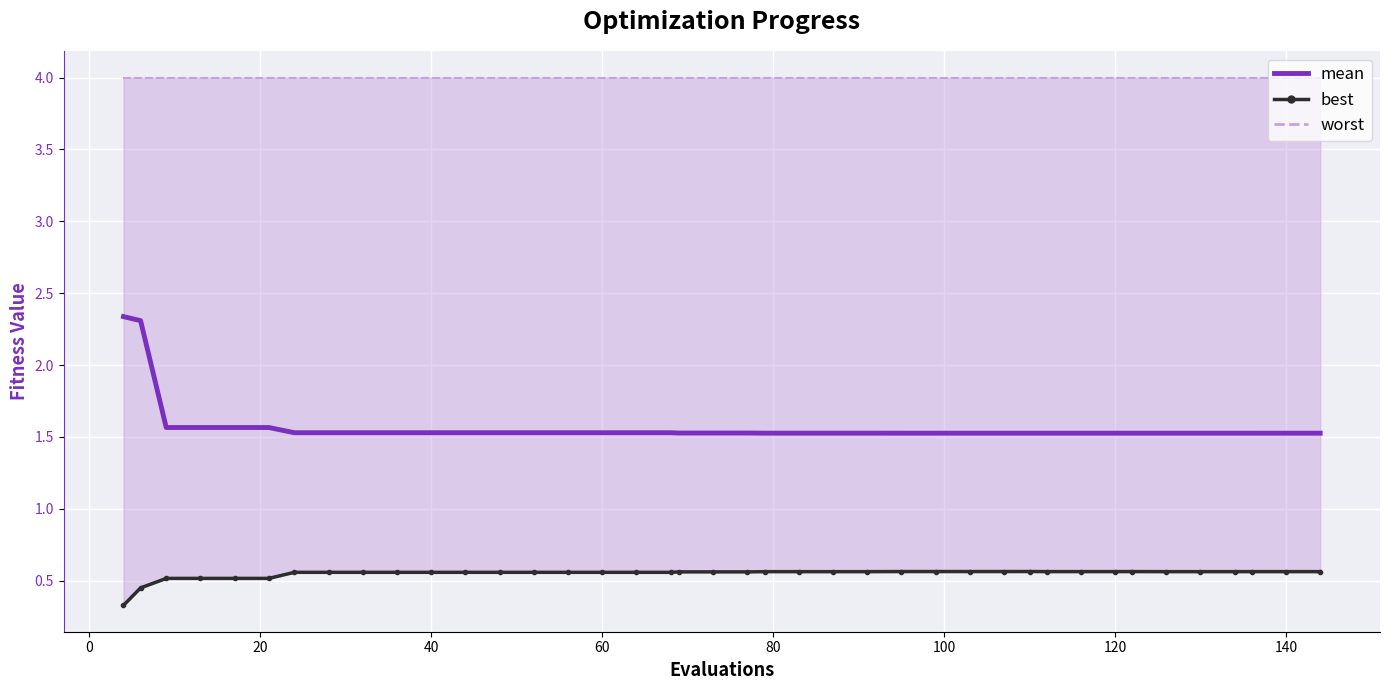

Reading right to left, transcribe all the data shown in this chart.

mean: 1.5	1.5	1.5	1.5	1.5	1.5	1.5	1.5	1.5	1.5	1.5	1.5	1.5	1.5	1.5	1.5	1.5	1.5	1.5	1.5	1.5	1.5	1.5	1.5	1.5	1.5	1.5	1.5	1.5	1.5	1.5	1.5	1.5	1.5	1.6	1.6	1.6	1.6	2.3	2.3
best: 0.6	0.6	0.6	0.6	0.6	0.6	0.6	0.6	0.6	0.6	0.6	0.6	0.6	0.6	0.6	0.6	0.6	0.6	0.6	0.6	0.6	0.6	0.6	0.6	0.6	0.6	0.6	0.6	0.6	0.6	0.6	0.6	0.6	0.6	0.5	0.5	0.5	0.5	0.4	0.3
worst: 4.0	4.0	4.0	4.0	4.0	4.0	4.0	4.0	4.0	4.0	4.0	4.0	4.0	4.0	4.0	4.0	4.0	4.0	4.0	4.0	4.0	4.0	4.0	4.0	4.0	4.0	4.0	4.0	4.0	4.0	4.0	4.0	4.0	4.0	4.0	4.0	4.0	4.0	4.0	4.0